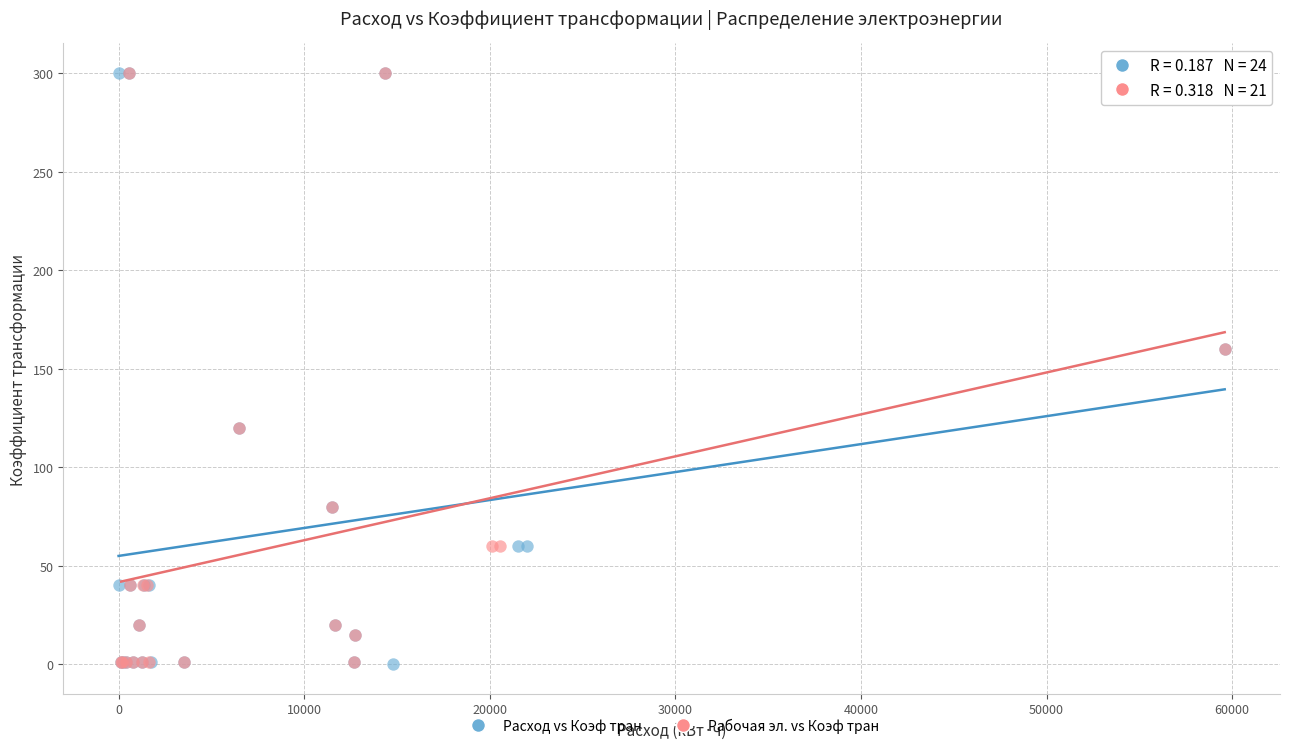

Which series has the largest Y range (max minus min)?

Расход vs Коэф тран